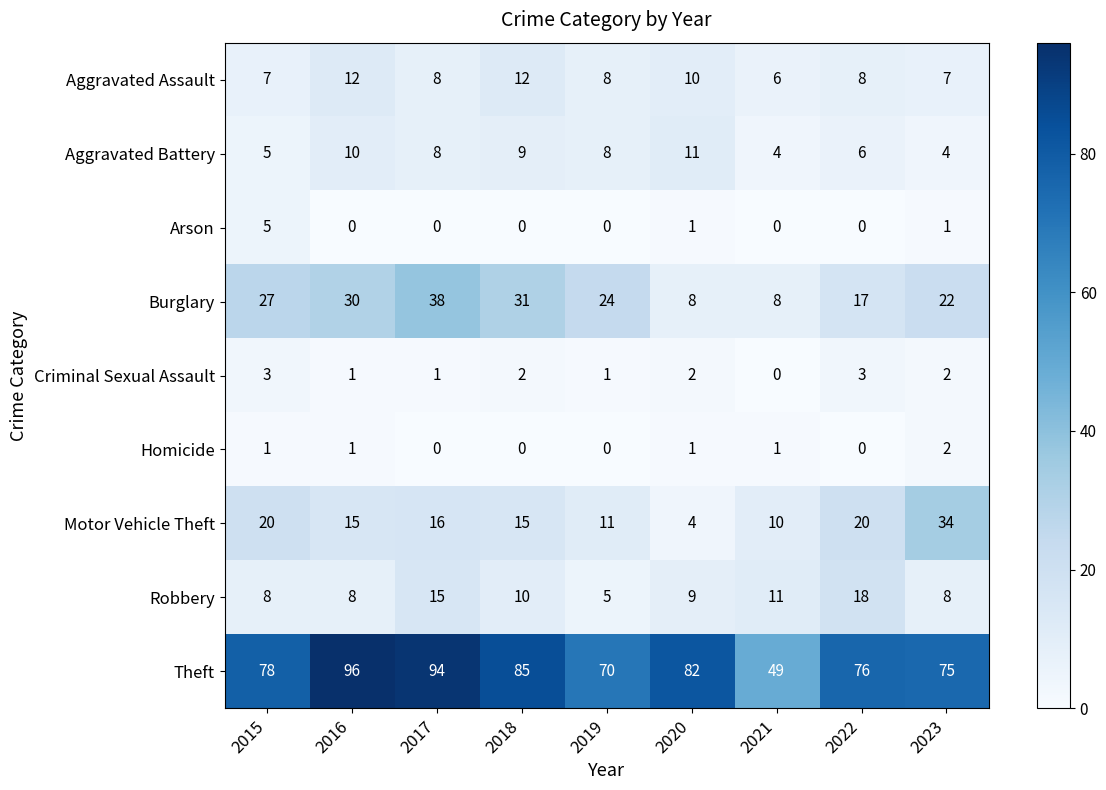

What is the difference between the highest and lowest values at 2023?

74